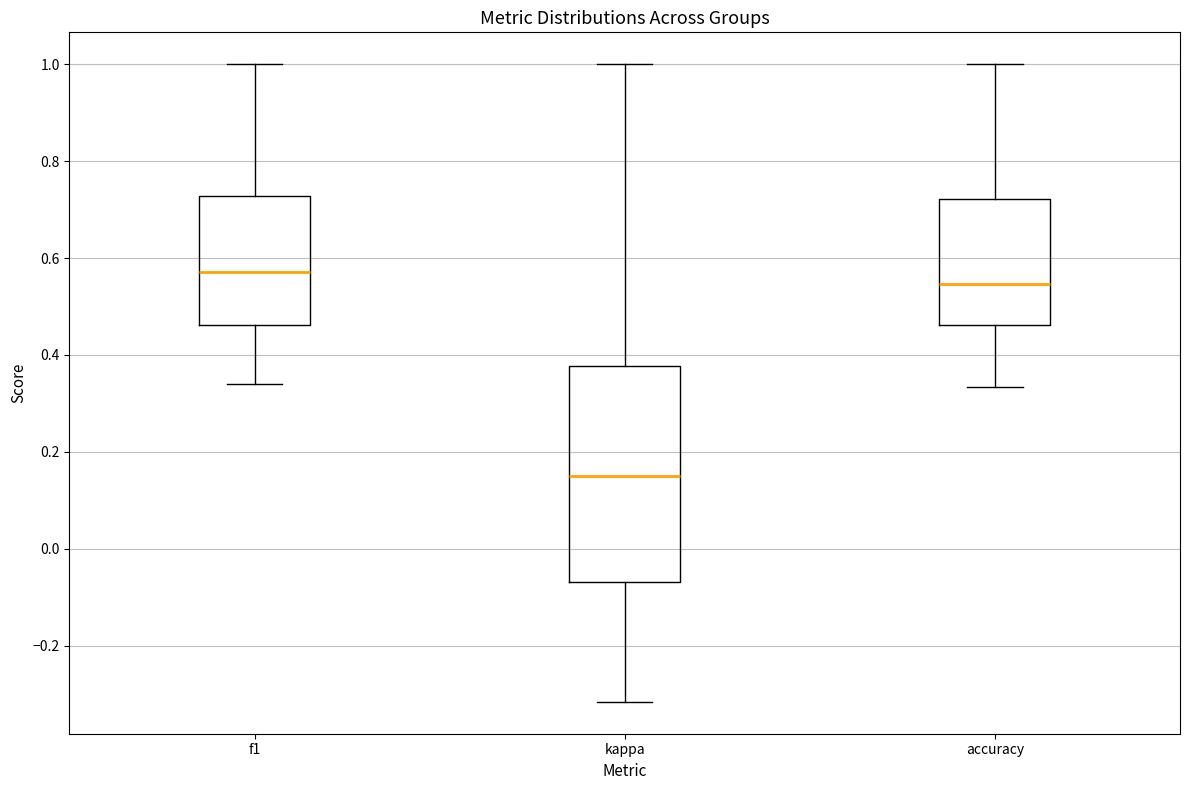

Comparing the boxes themselves (not the whiskers), which one is the tallest?

kappa